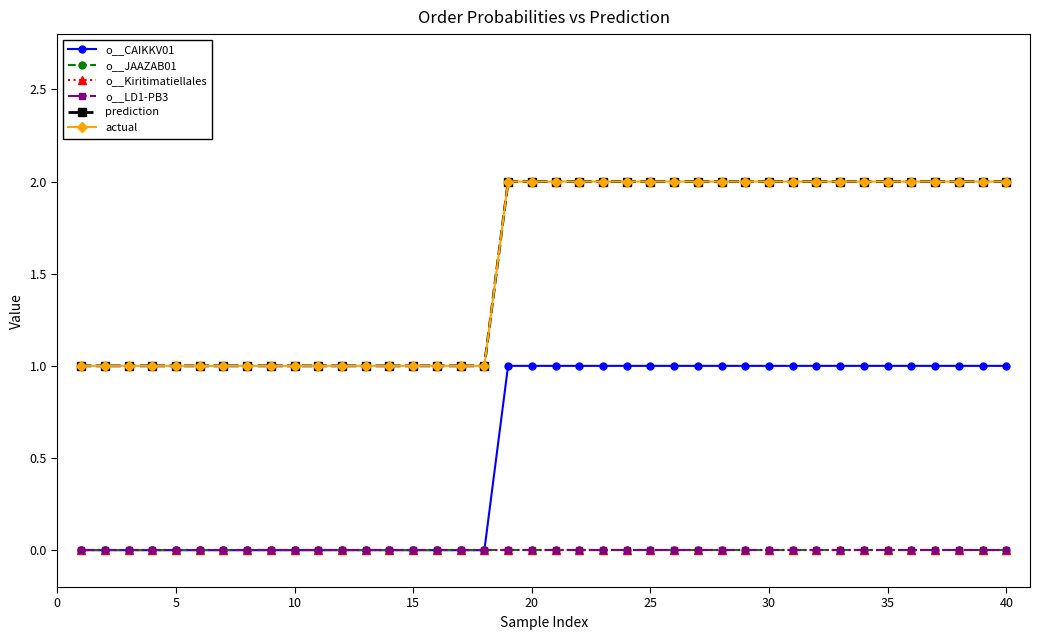

Is this an area chart (filled region under the line)?

No